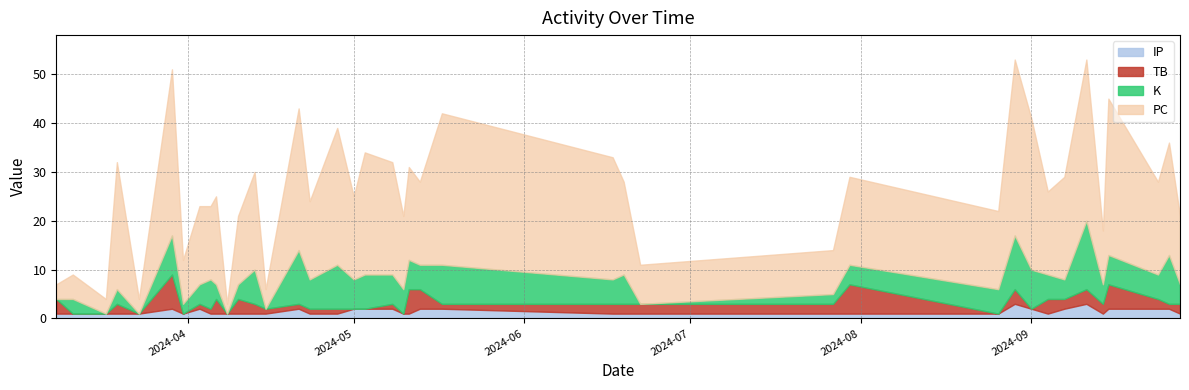

What is the highest value of the IP series?

3